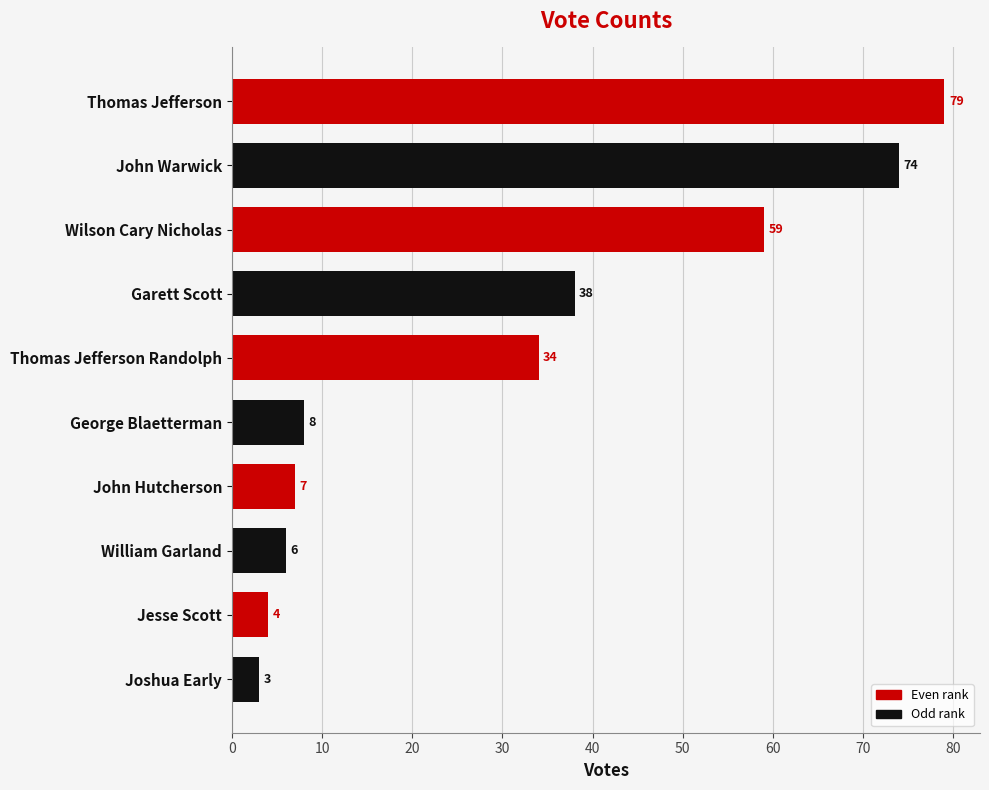

What is the change in value from Thomas Jefferson Randolph to Jesse Scott?

-30